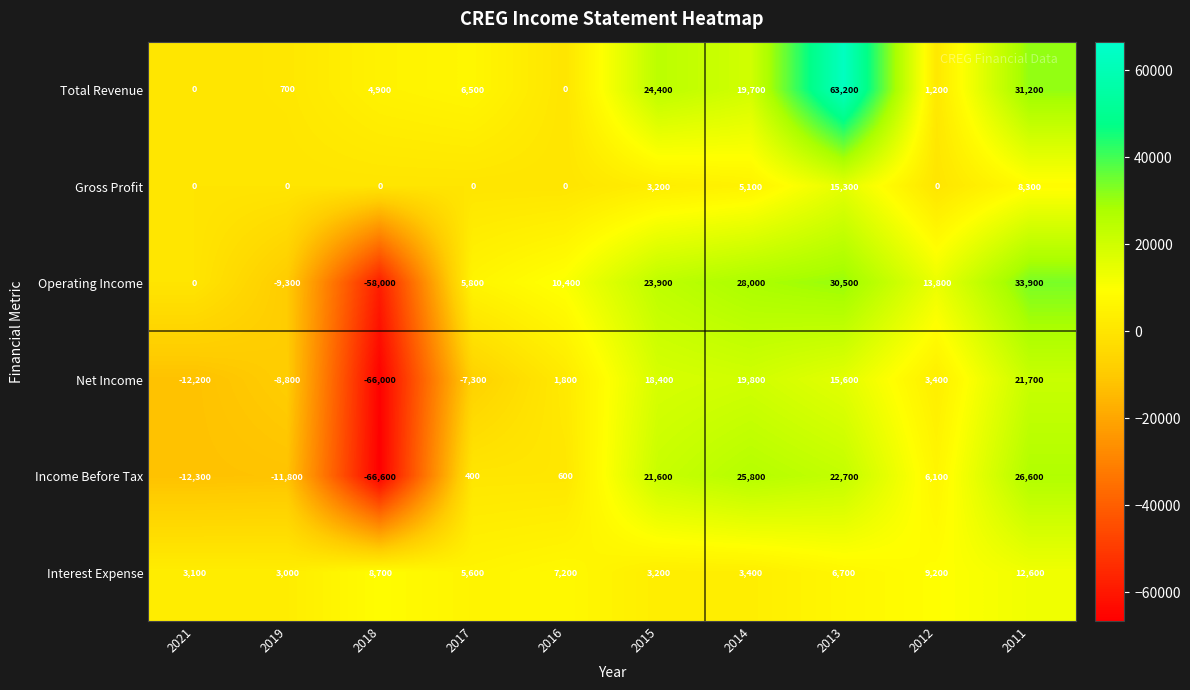

What is the difference between the maximum and minimum values in the Net Income series?

87700